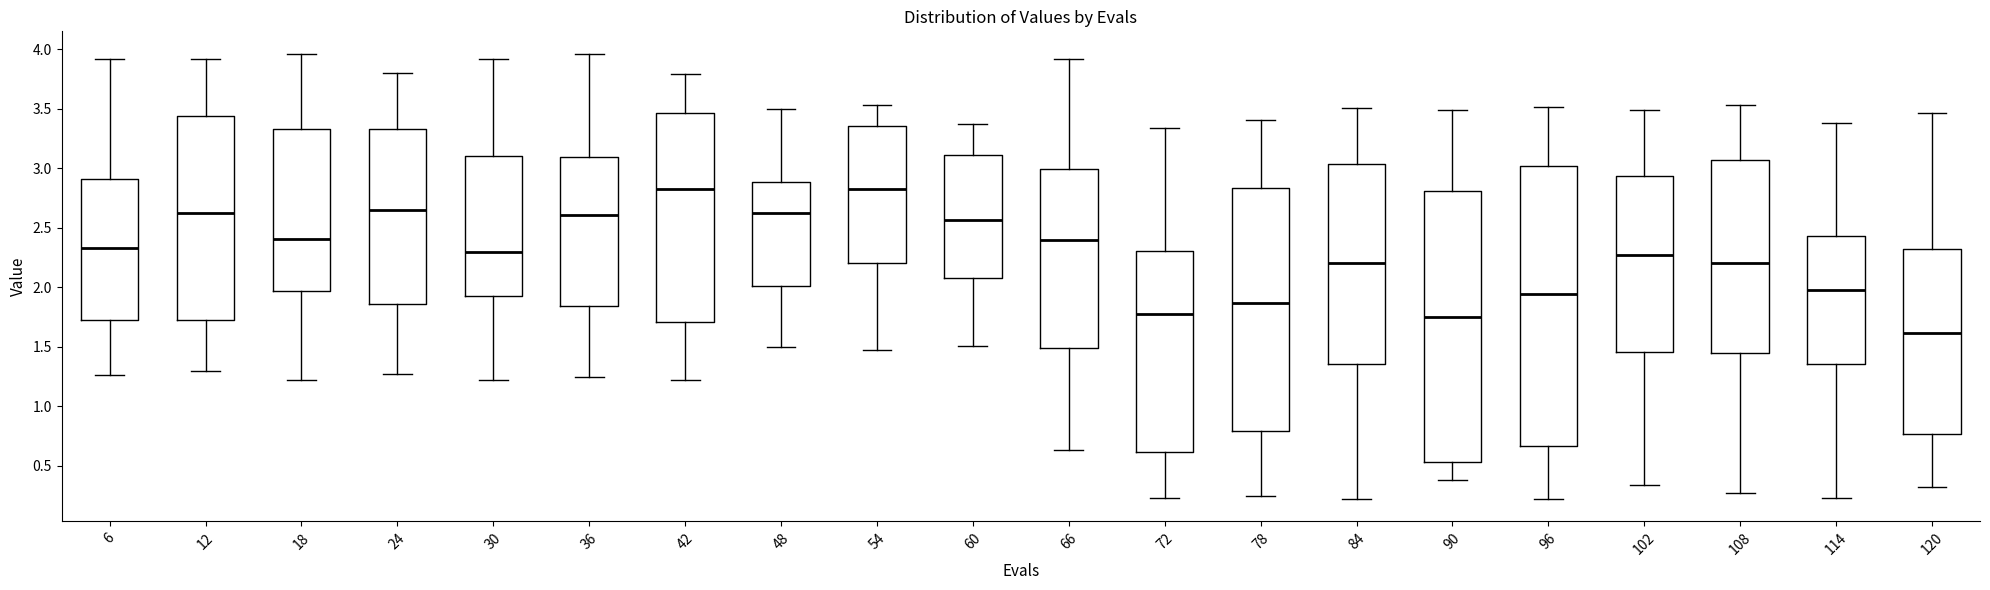

Where does the upper whisker of the box at x = 48 end on the y-axis? The values are not printed on the chart, so give them approximately, as read against the axis.

3.50